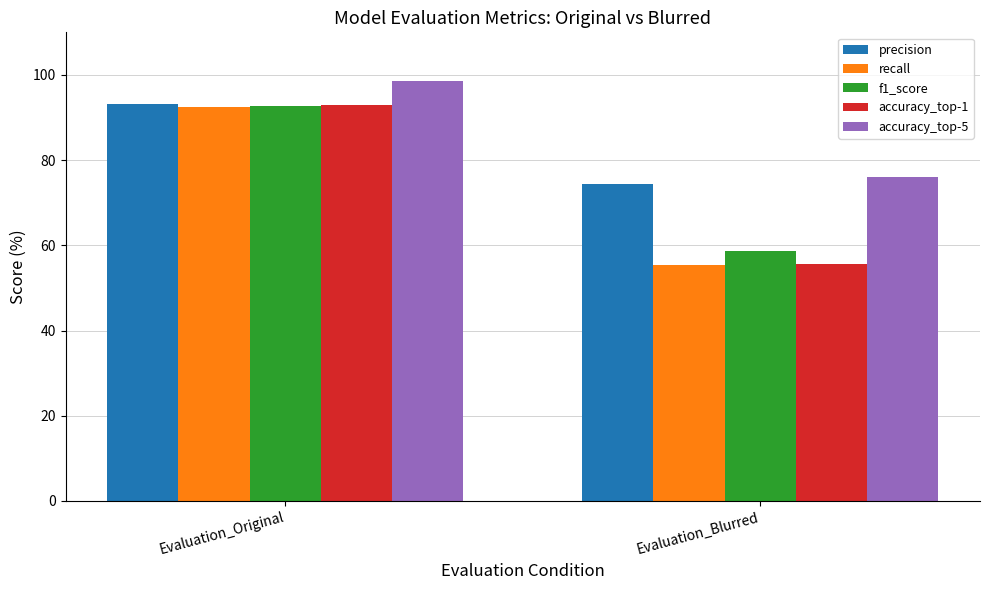

Is the value of accuracy_top-1 at Evaluation_Blurred greater than the value of f1_score at Evaluation_Blurred?

No